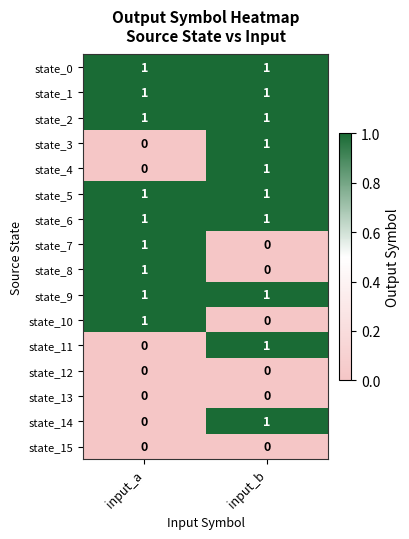

Where is state_7 nearest to the value 0?

input_b